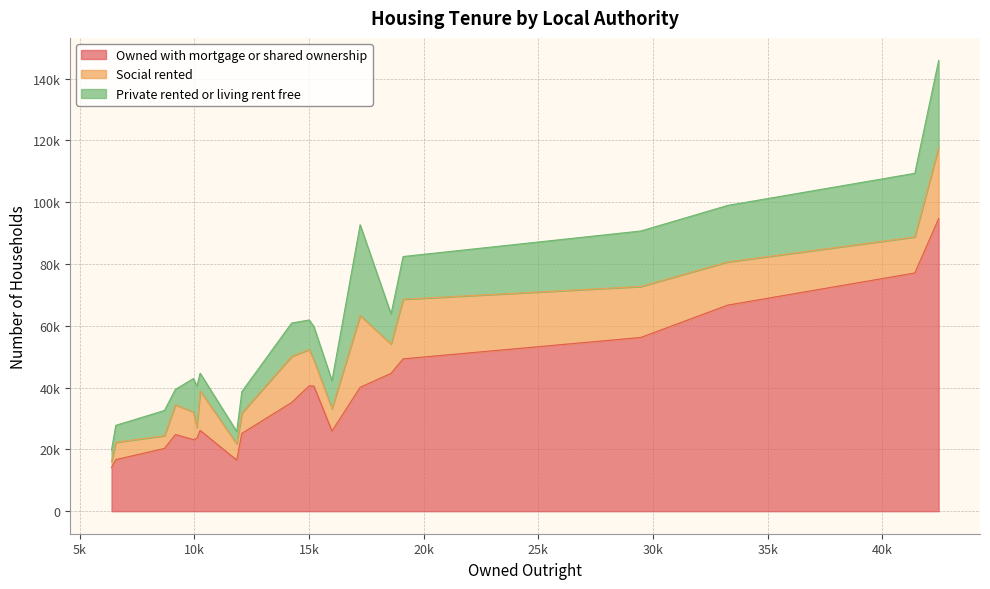

What are all the series names shown in the legend?

Owned with mortgage or shared ownership, Social rented, Private rented or living rent free